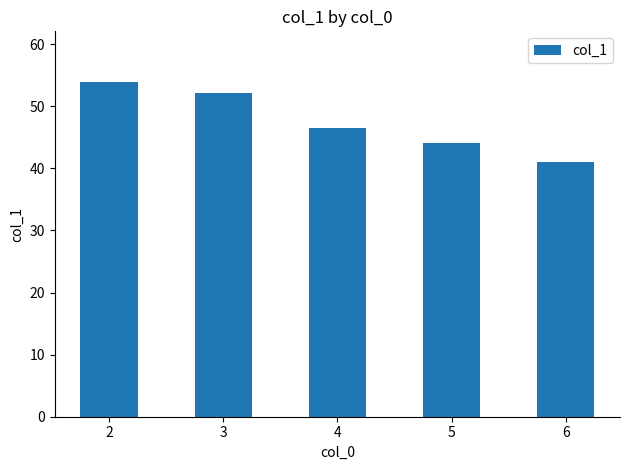

What is the change in value from 4 to 5?

-2.5